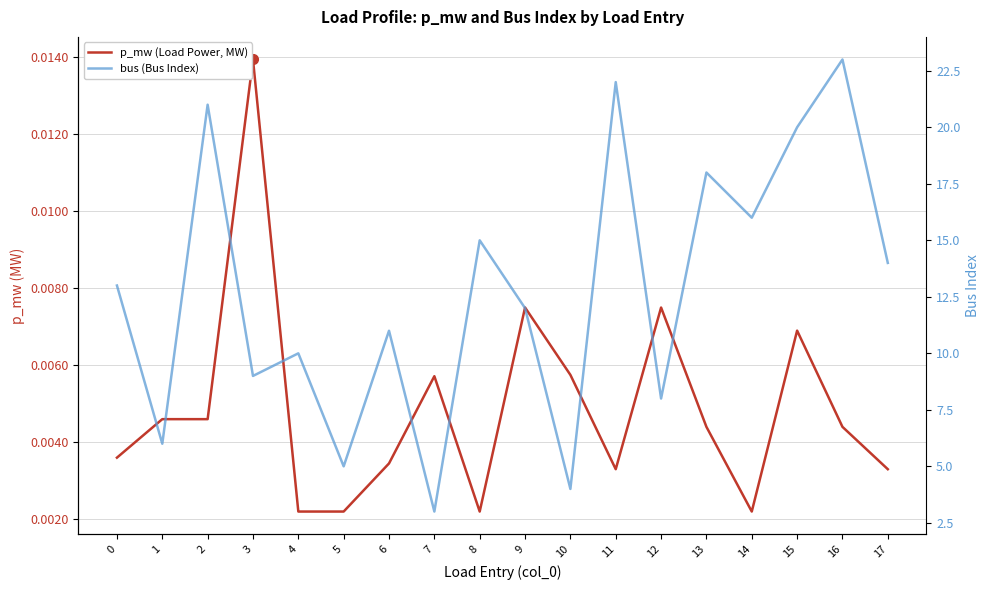

What is the difference between the maximum and minimum values in the bus (Bus Index) series?

20.0